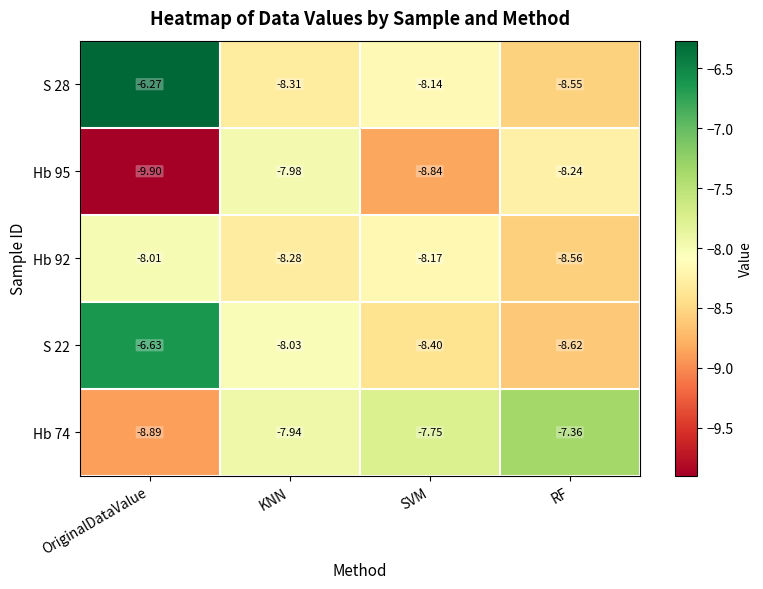

Between OriginalDataValue and SVM, which series saw the biggest shift?

S 28